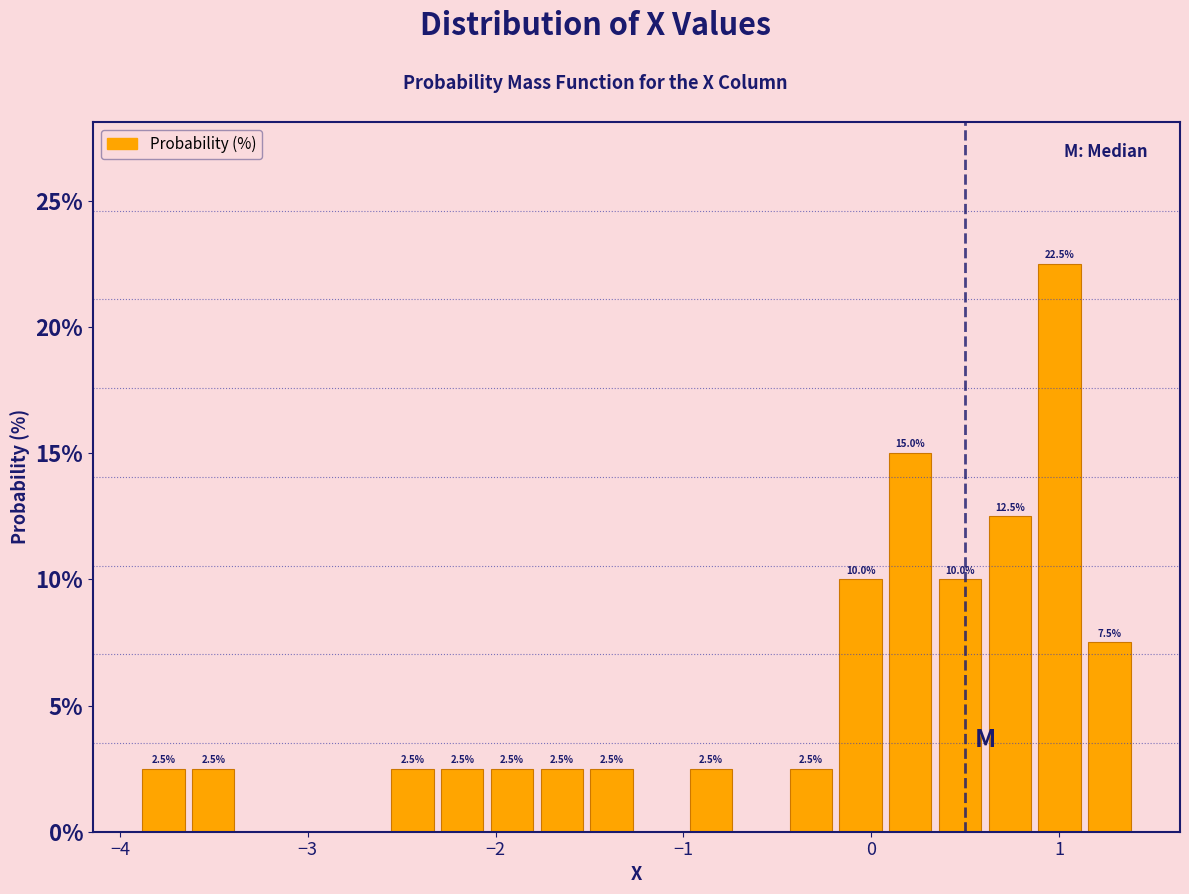

Read against the x-axis, roughly where is the centre of the tallest bar?

1.0